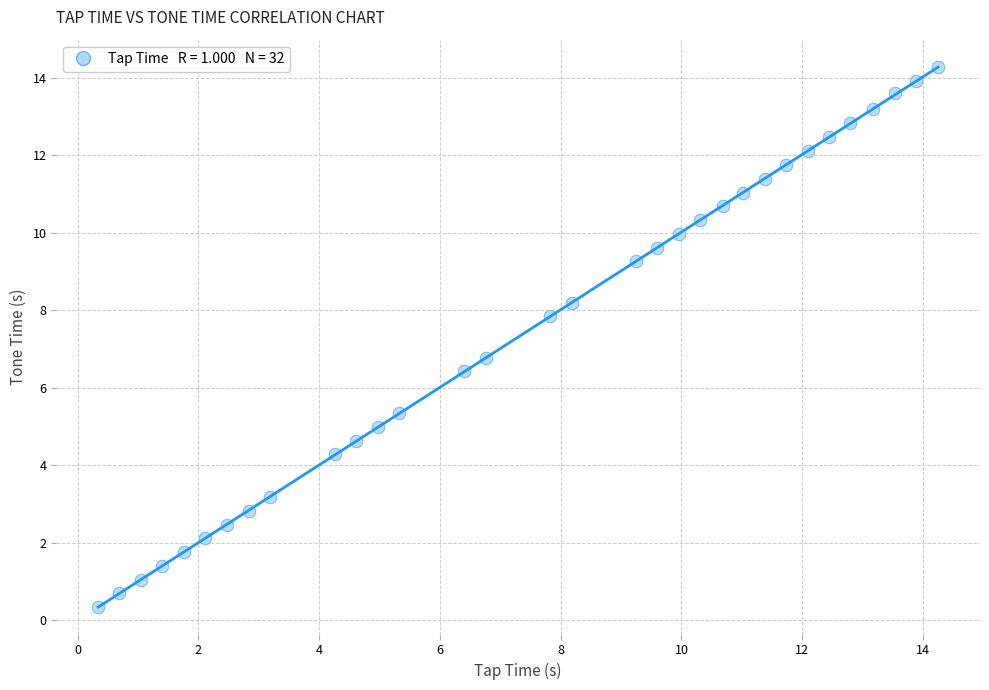

What Y value in the scatter plot is closest to 7?

6.8